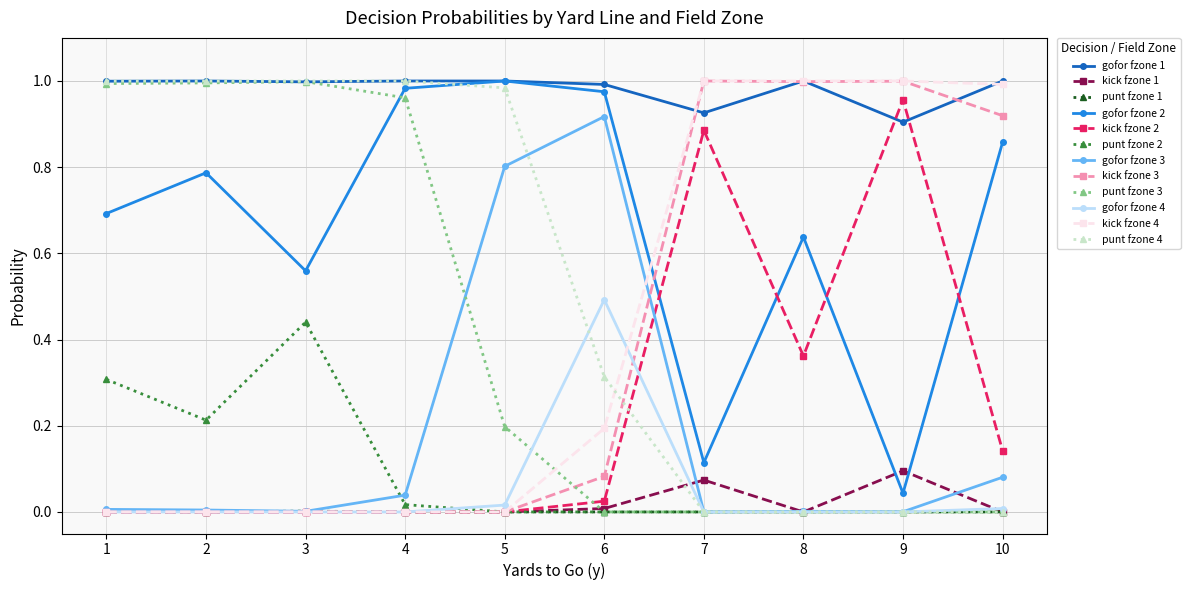

The punt fzone 2 series shows 0.0 at 6. True or false?

True